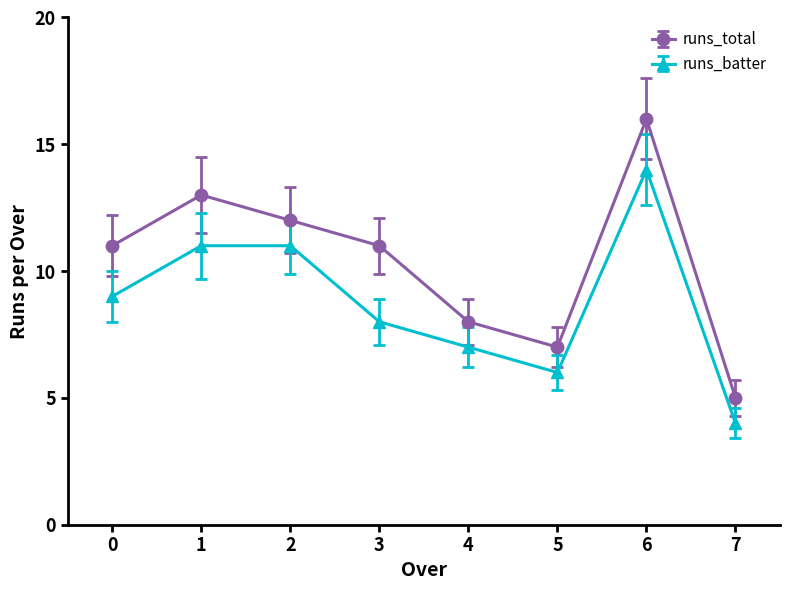

Reading right to left, what are all the values shown in this chart?

runs_total: 7=5	6=16	5=7	4=8	3=11	2=12	1=13	0=11
runs_batter: 7=4	6=14	5=6	4=7	3=8	2=11	1=11	0=9